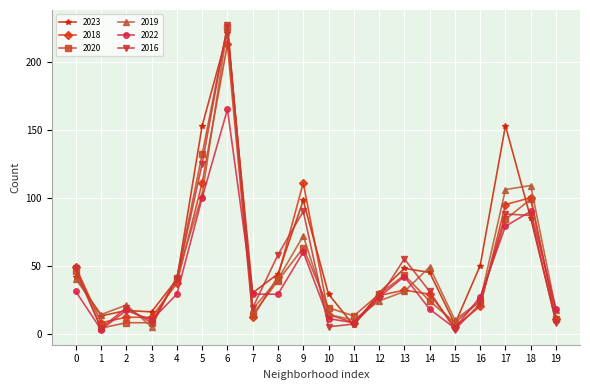

The value of 2020 at 5 is 132. True or false?

True